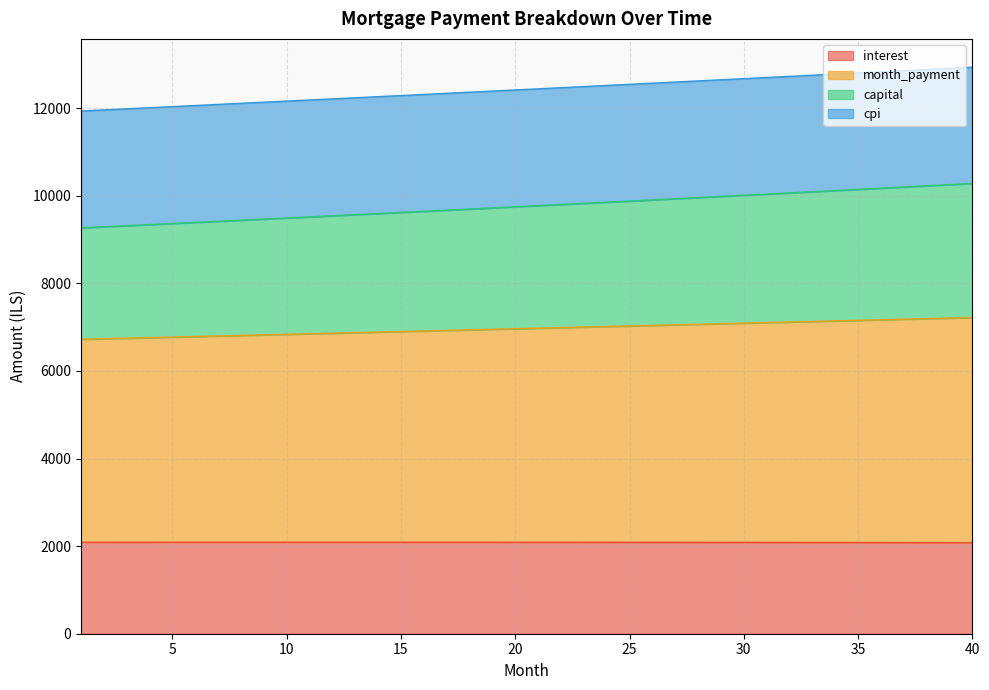

At which category does the chart reach its minimum across all series?

40